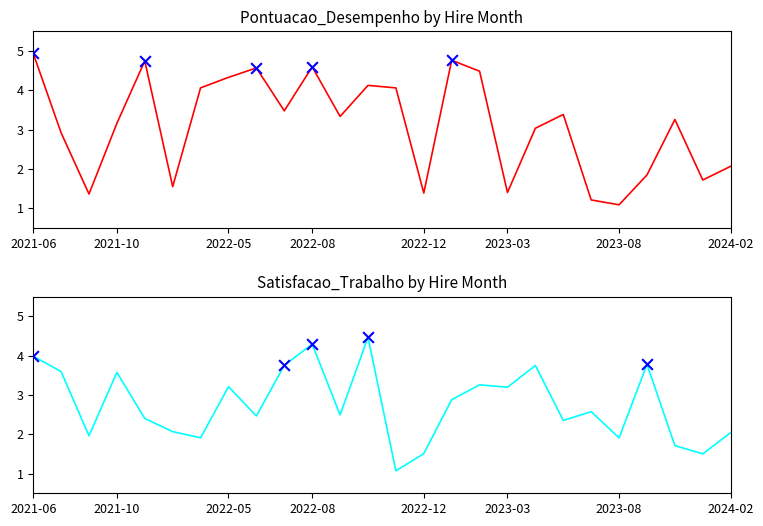

What is the total value across all series at 2023-03?

4.6